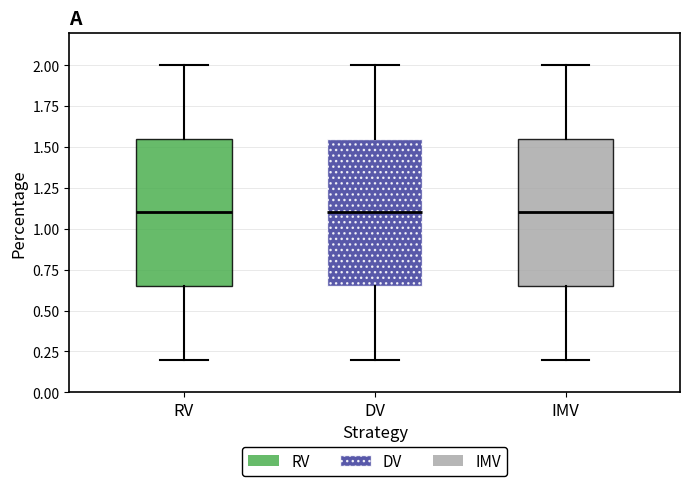

Reading left to right, read every box against the y-axis: the position of its median line, the range the box covers, and the ends of its whiskers. The values are not printed on the chart, so give them approximately, as read against the axis.

RV: median 1.10, box 0.65 to 1.55, whiskers 0.20 to 2.00
DV: median 1.10, box 0.65 to 1.55, whiskers 0.20 to 2.00
IMV: median 1.10, box 0.65 to 1.55, whiskers 0.20 to 2.00